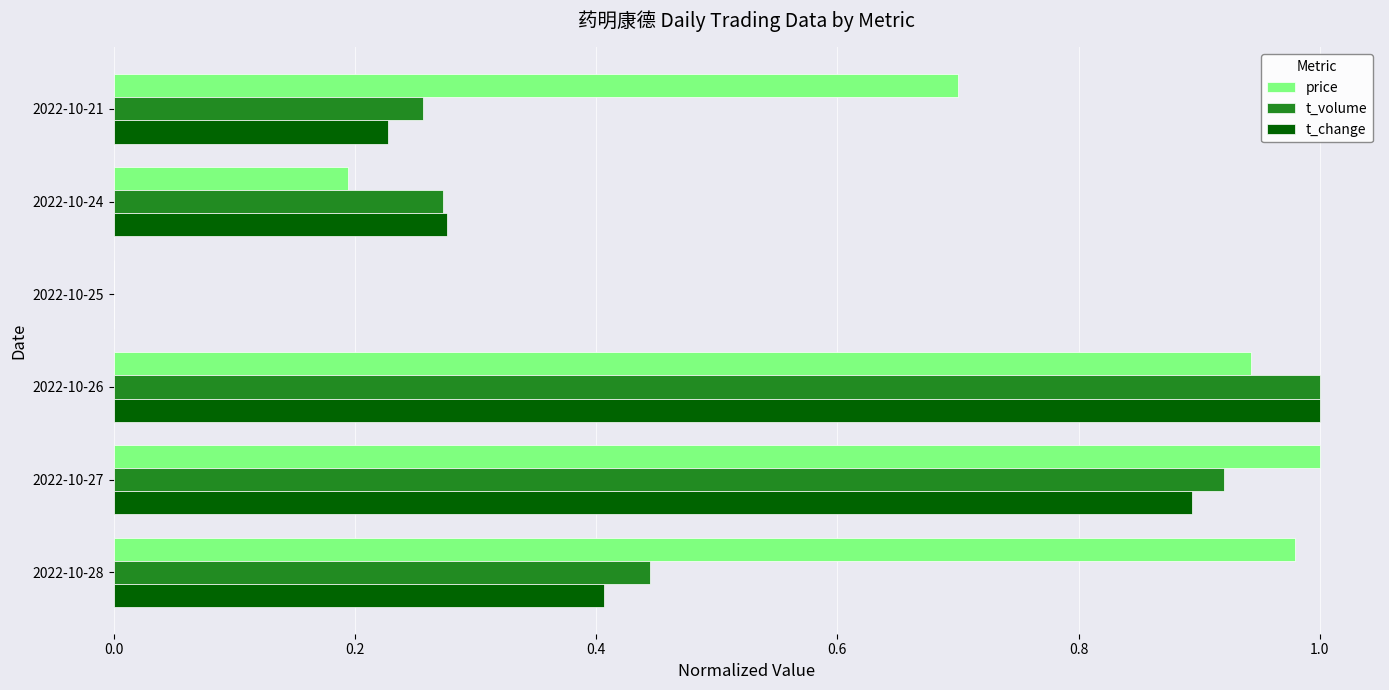

At which label is t_change closest to 0?

2022-10-25